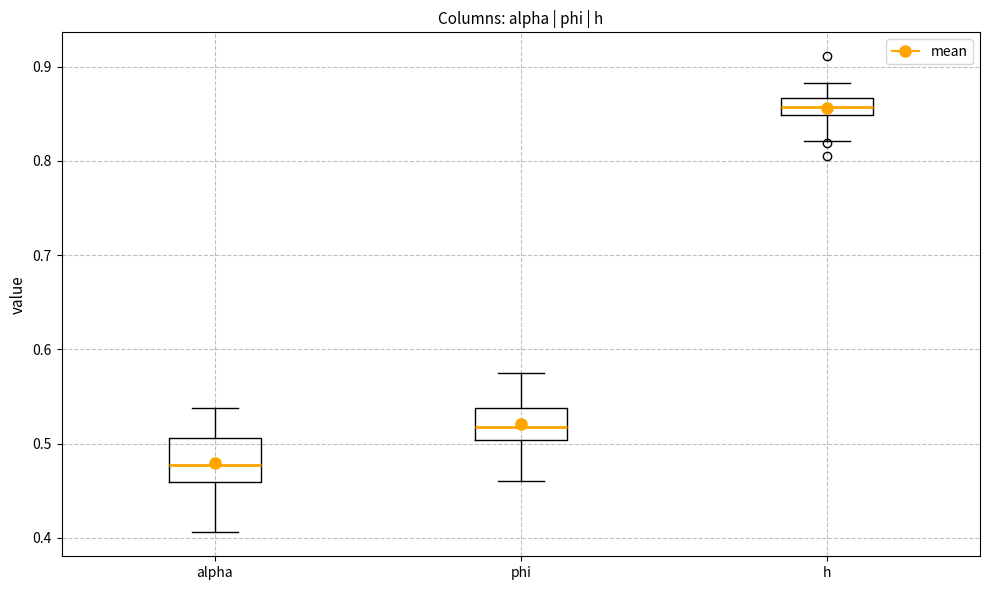

Reading left to right, read every box against the y-axis: the position of its median line, the range the box covers, and the ends of its whiskers. The values are not printed on the chart, so give them approximately, as read against the axis.

alpha: median 0.48, box 0.46 to 0.51, whiskers 0.41 to 0.54
phi: median 0.52, box 0.50 to 0.54, whiskers 0.46 to 0.57
h: median 0.86, box 0.85 to 0.87, whiskers 0.82 to 0.88